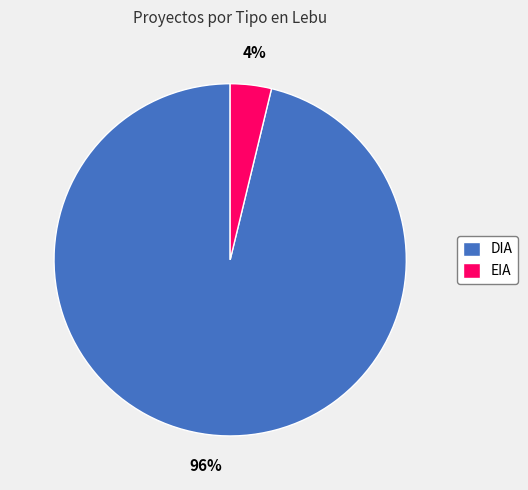

Is the sum of DIA and EIA greater than half?

Yes